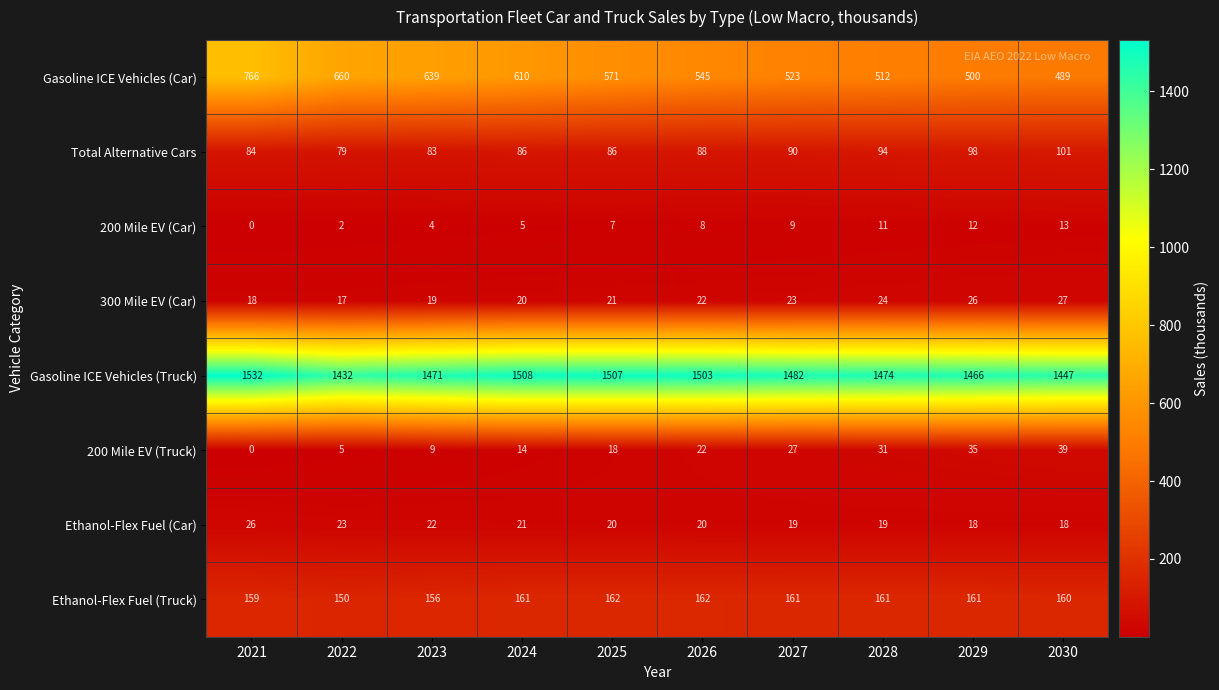

Which series changed the most between 2021 and 2030?

Gasoline ICE Vehicles (Car)